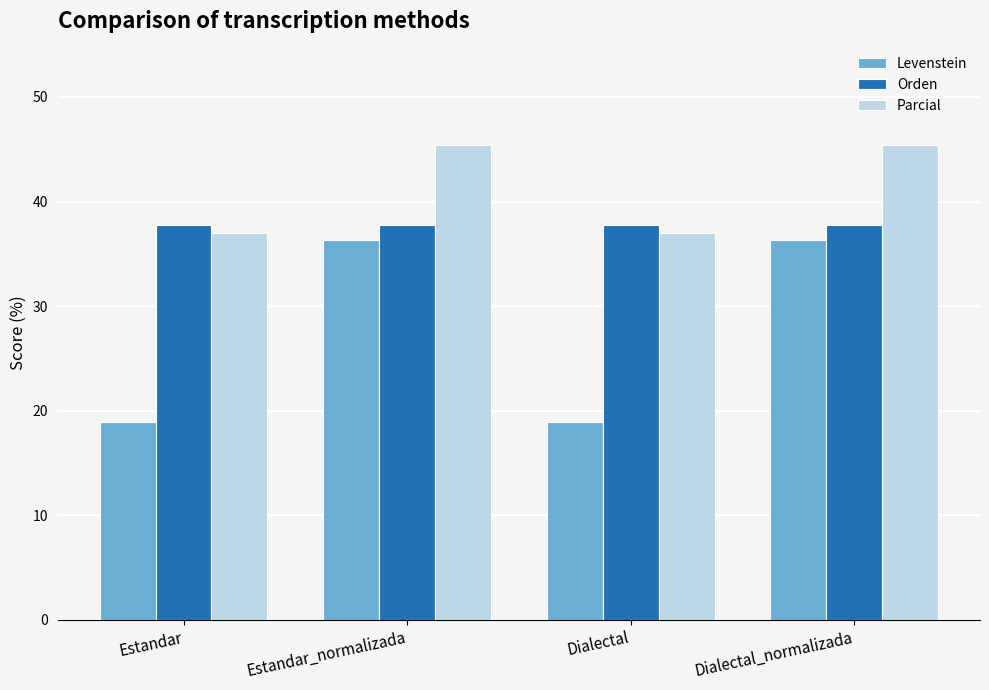

What are all the series names shown in the legend?

Levenstein, Orden, Parcial